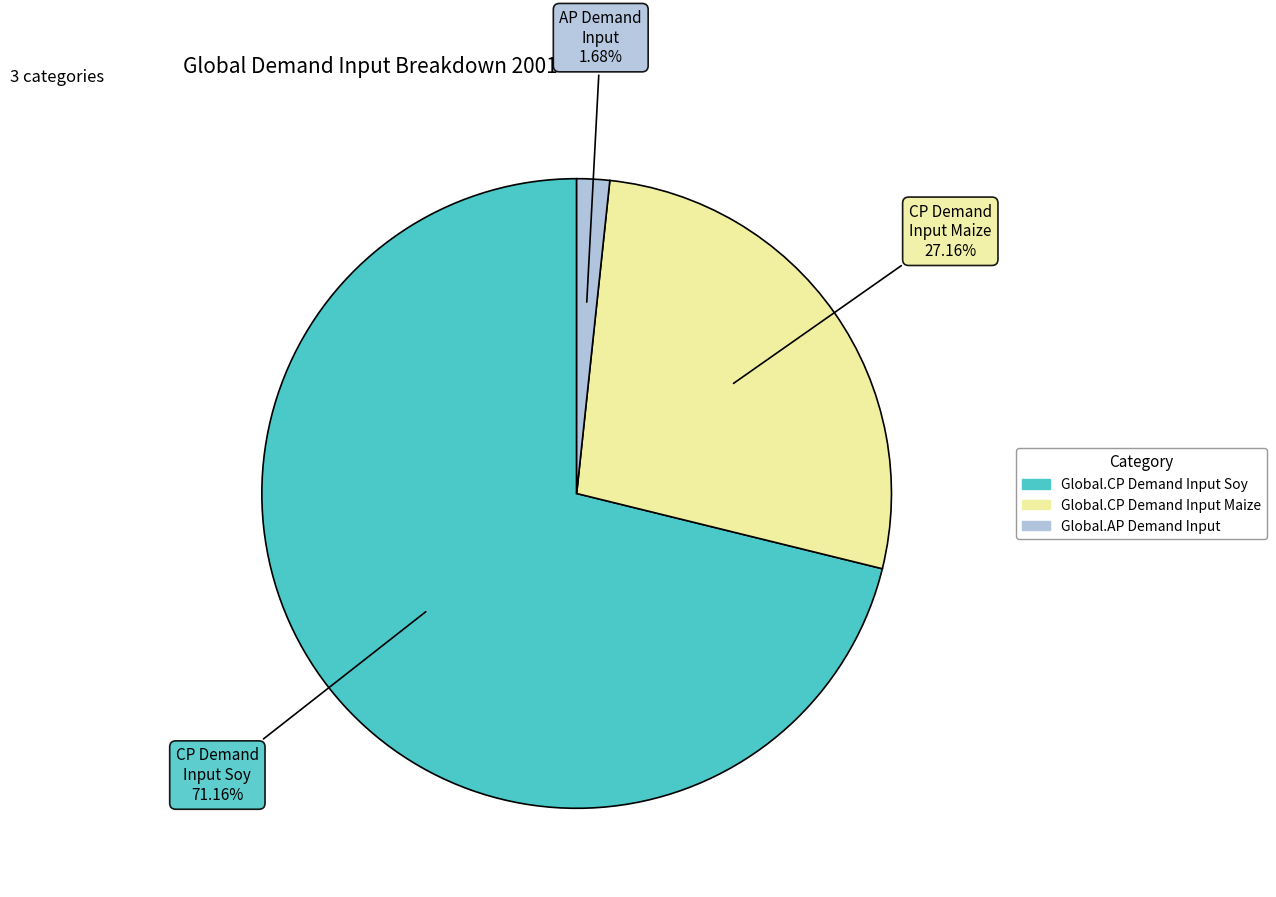

Between Global.AP Demand Input and Global.CP Demand Input Maize, which is larger?

Global.CP Demand Input Maize